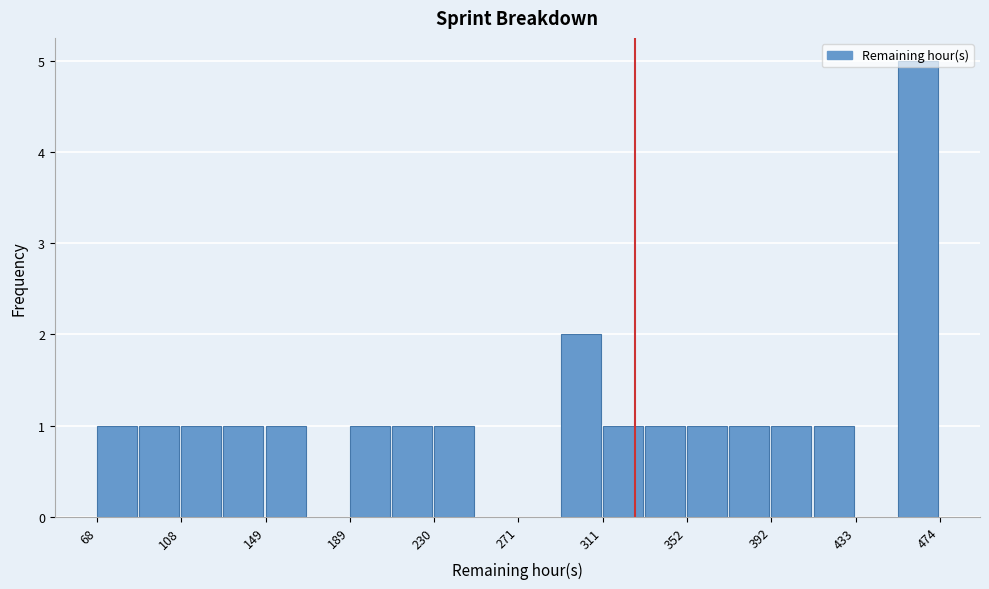

Which range on the x-axis has the tallest bar?

455 to 475